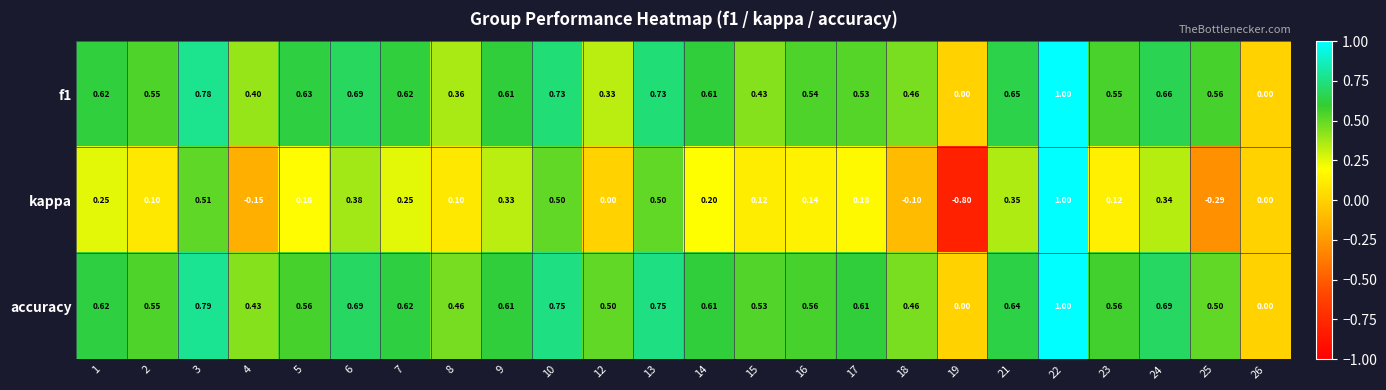

Is the value of accuracy at 12 greater than the value of kappa at 22?

No